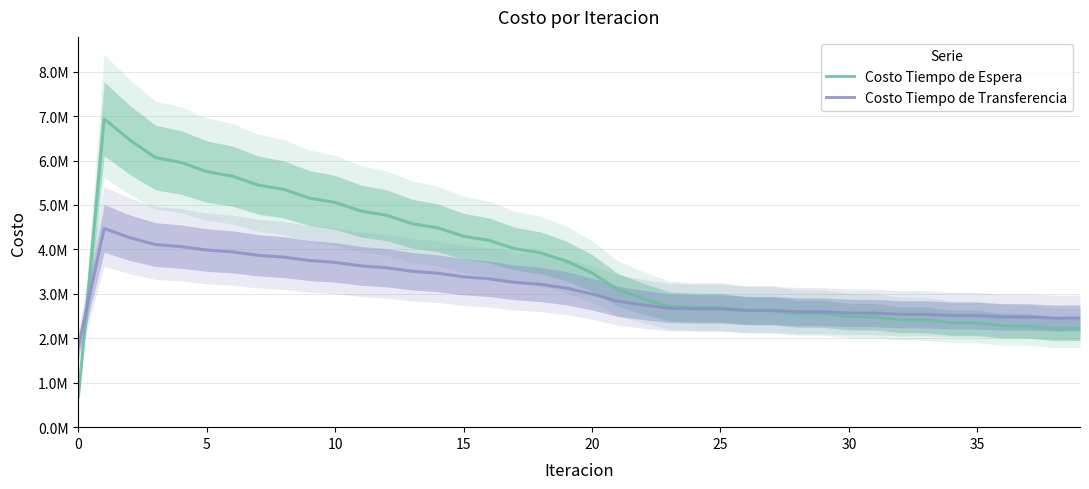

True or false: Costo Tiempo de Espera has more than 2 points higher than both neighbors.

False